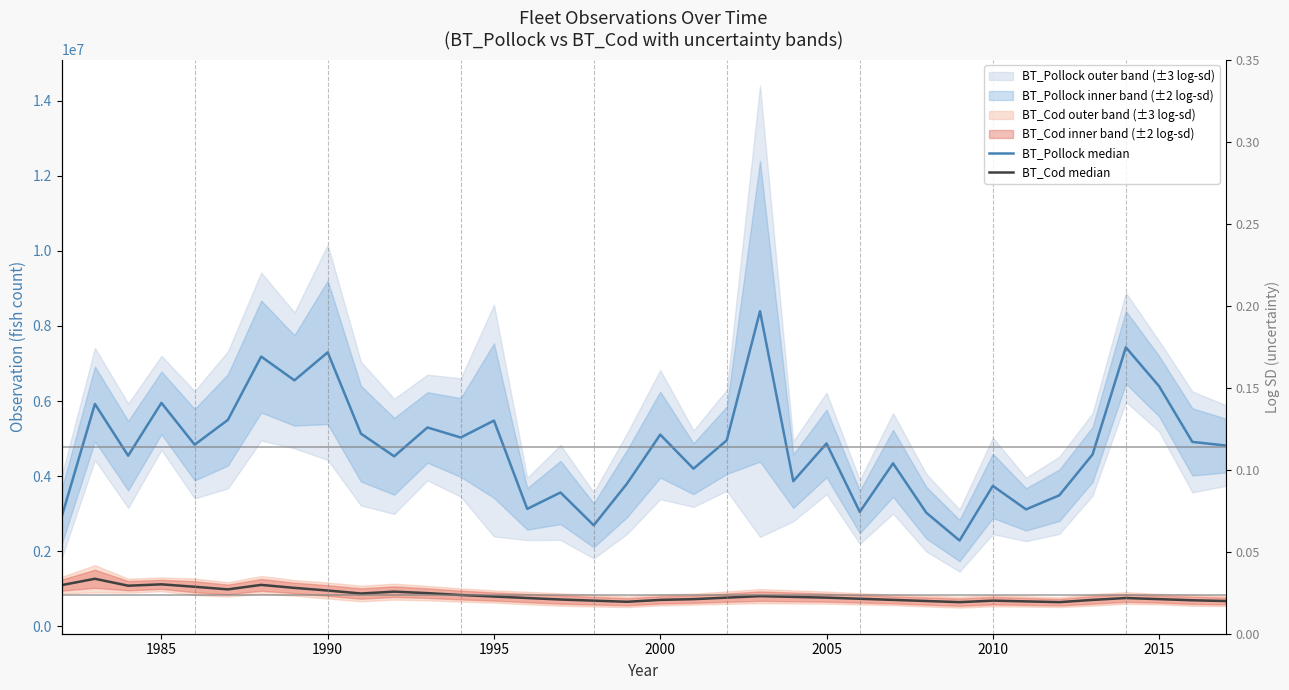

What is the average value of the BT_Cod median series?

819416.1